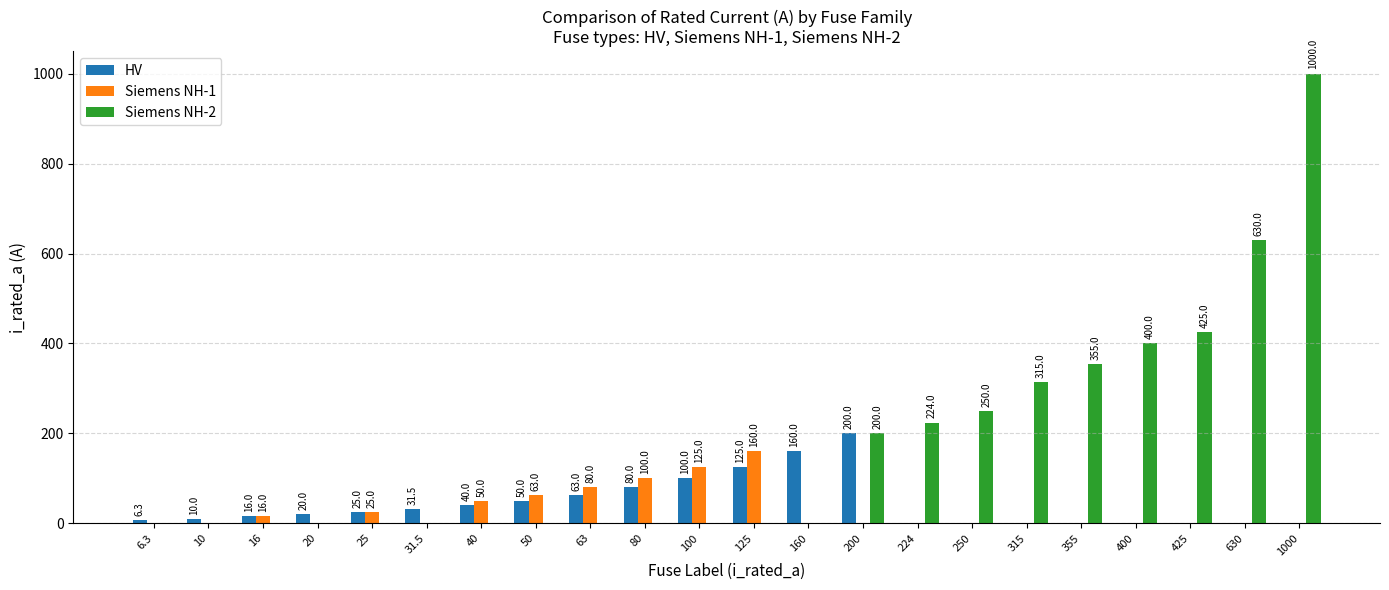

How many groups of bars are there?

22